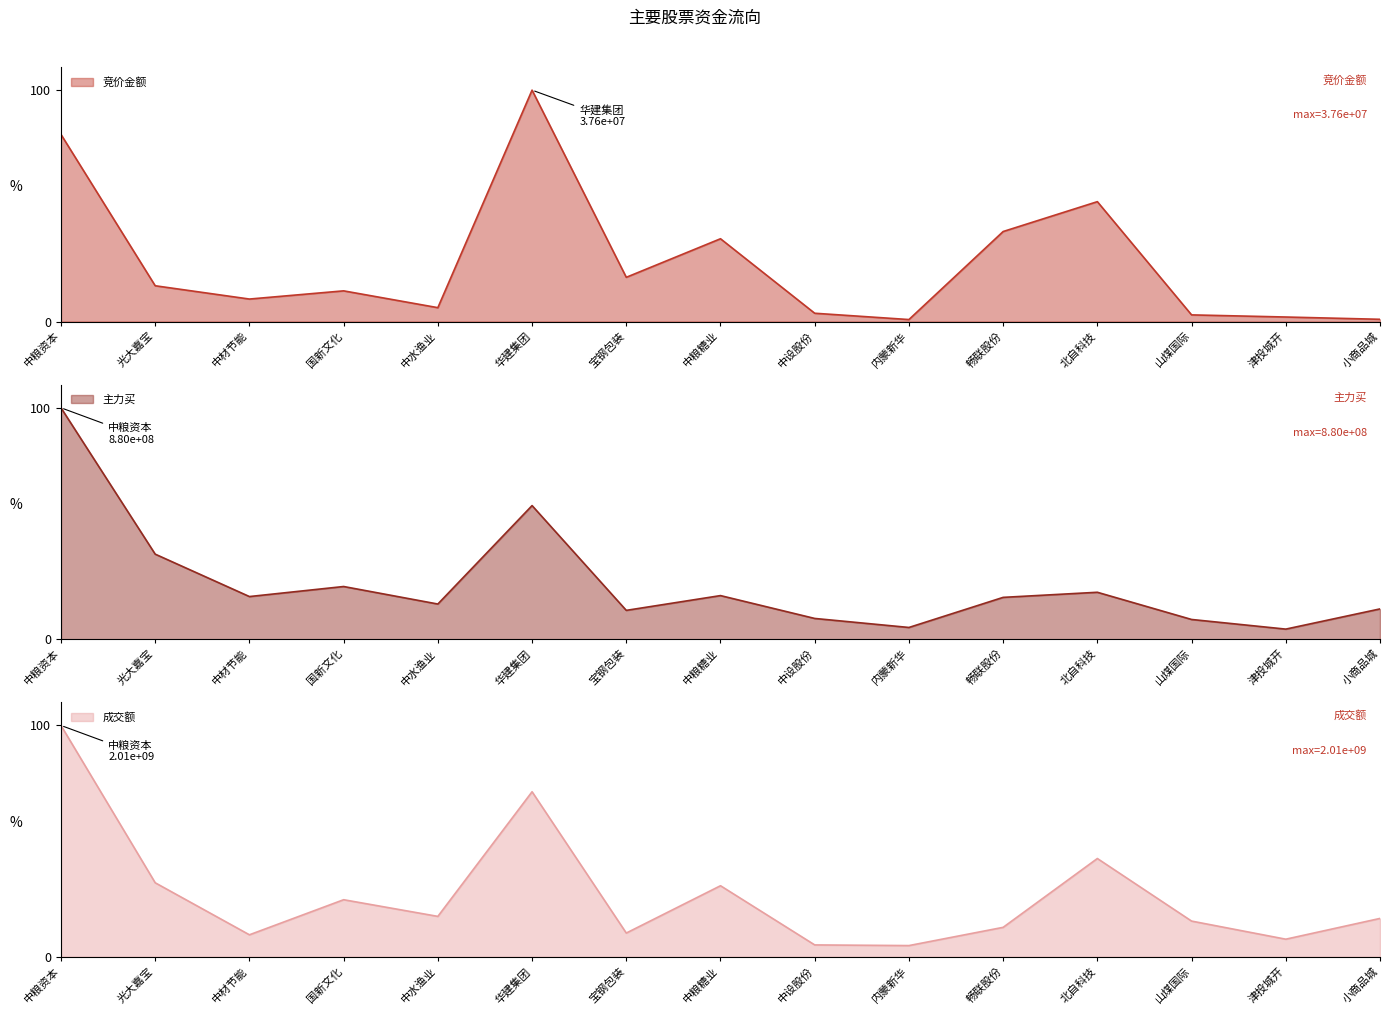

Where is the first local maximum for 成交额?

国新文化